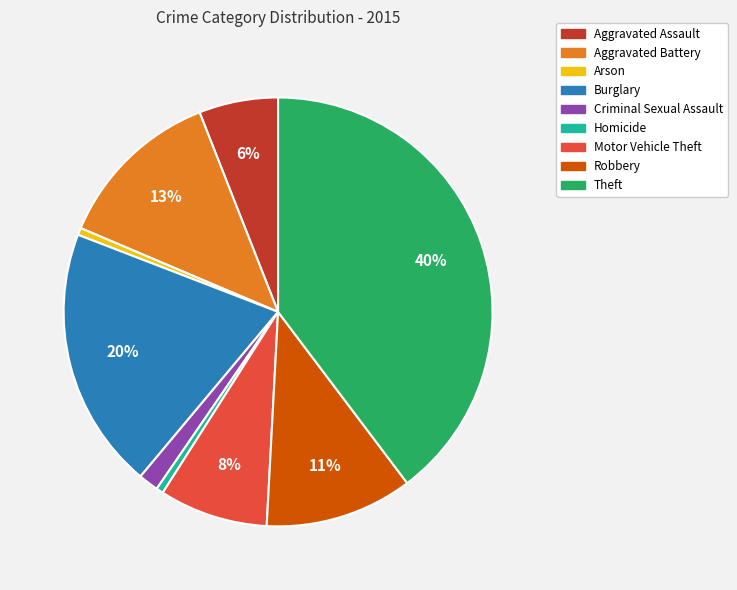

To the nearest percent, what percentage of the pie is Homicide?

1%